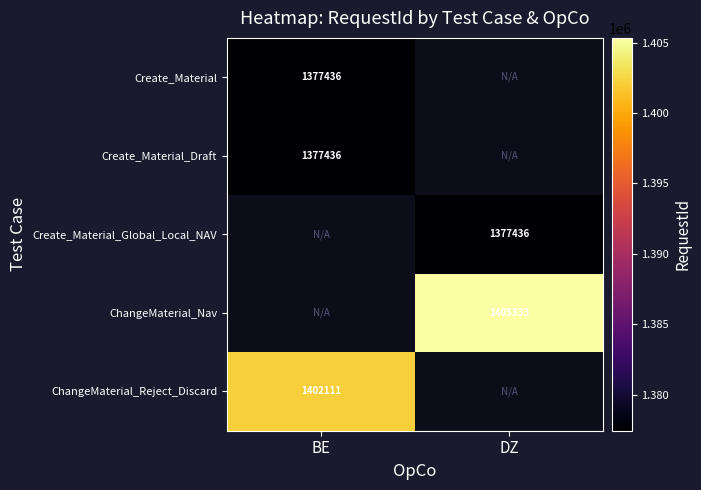

The ChangeMaterial_Reject_Discard series shows 1402111 at BE. True or false?

True